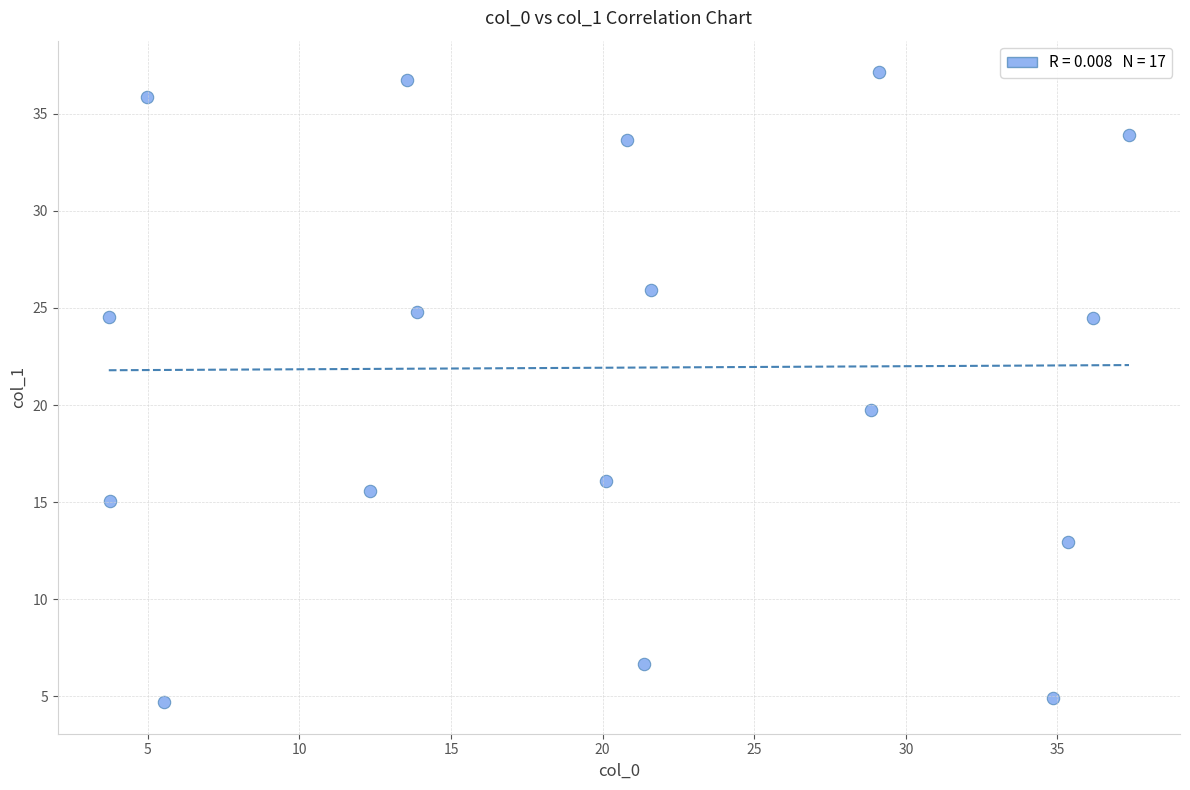

What is the range of Y values (max minus min)?

32.4